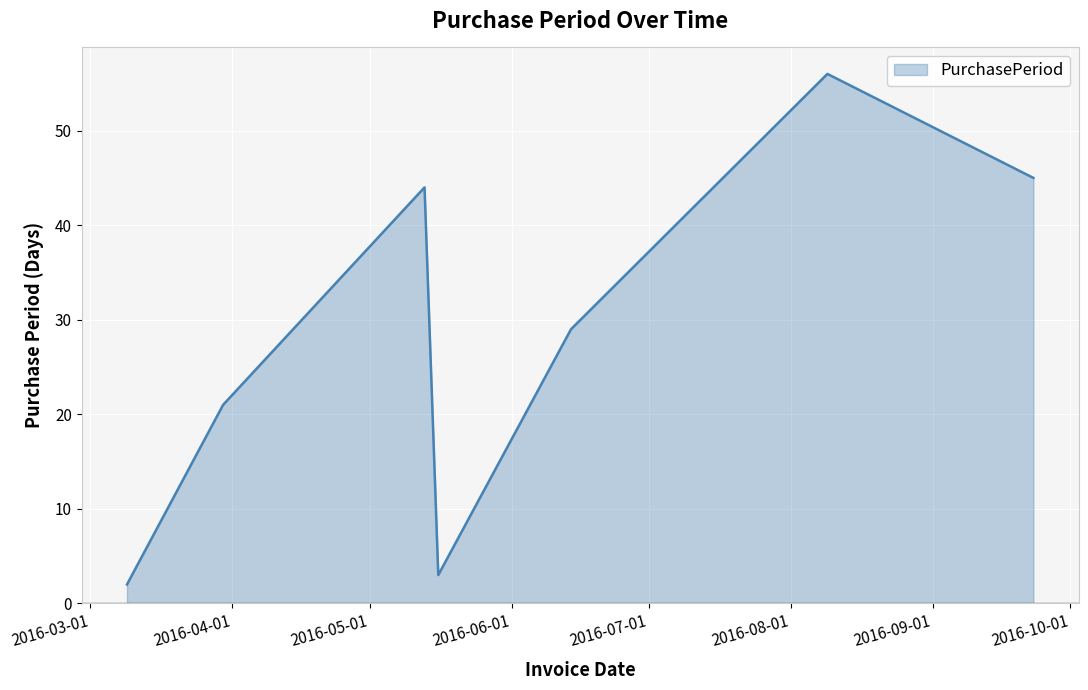

What is the sum of all values?

200